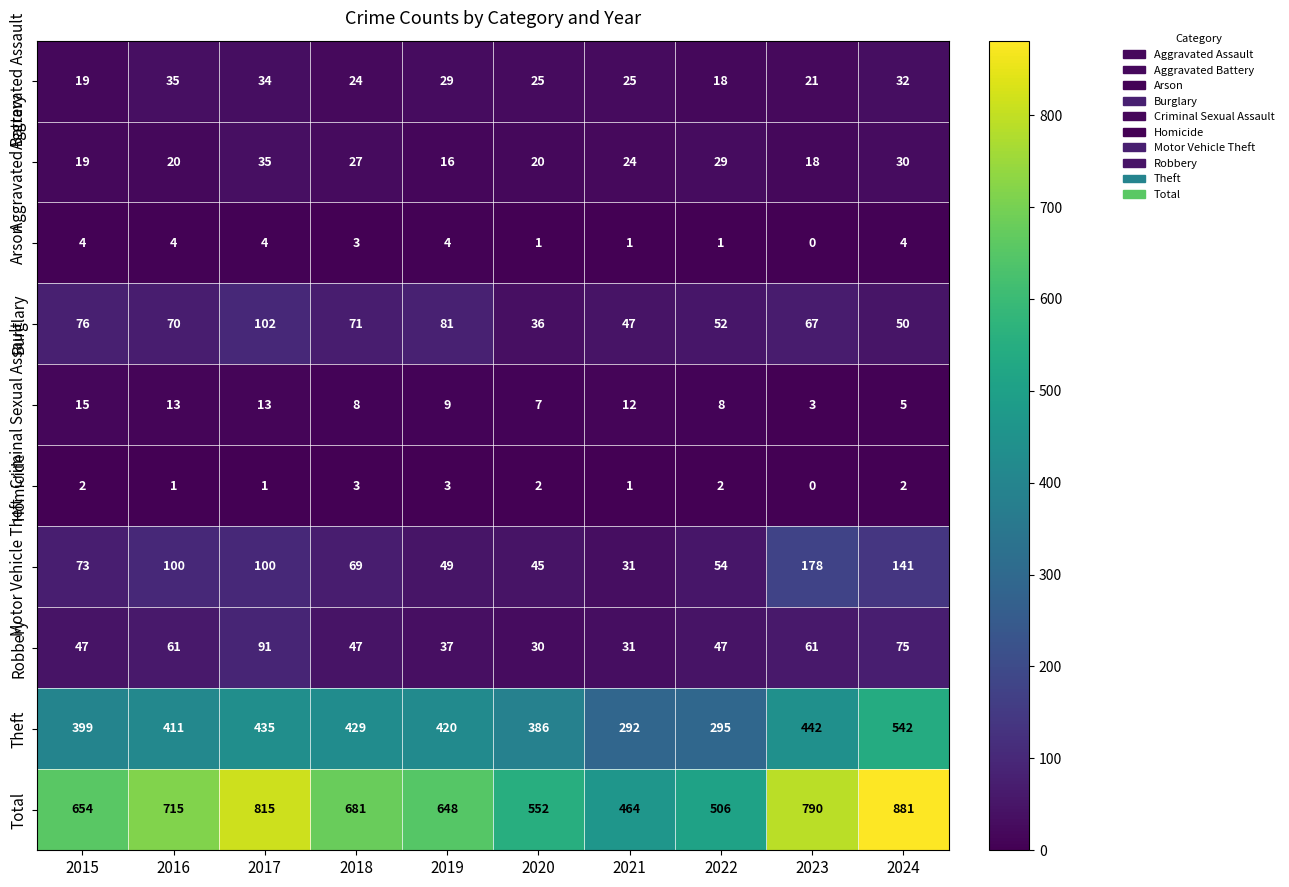

What is the greatest value displayed?

881